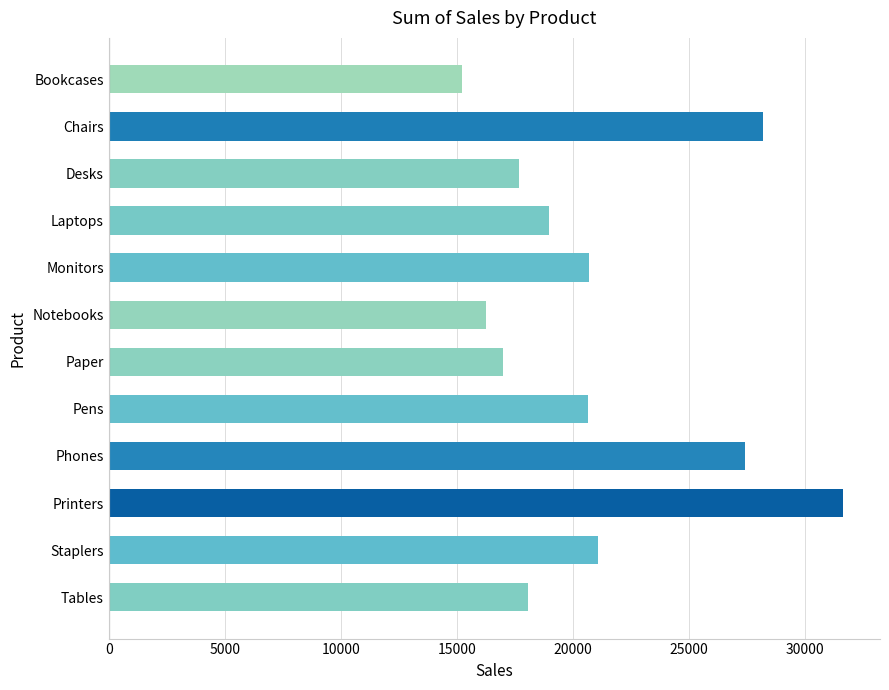

What is the maximum value shown in the chart?

31665.3